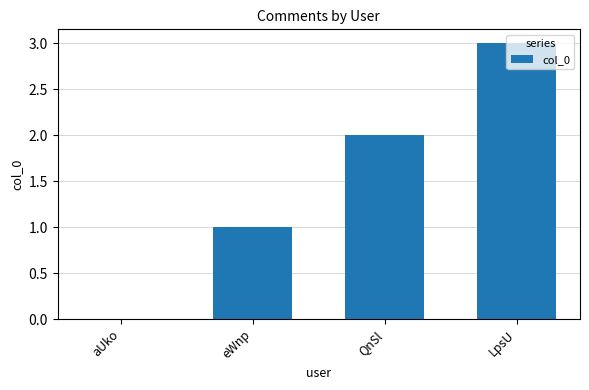

Between aUko and LpsU, which is larger?

LpsU